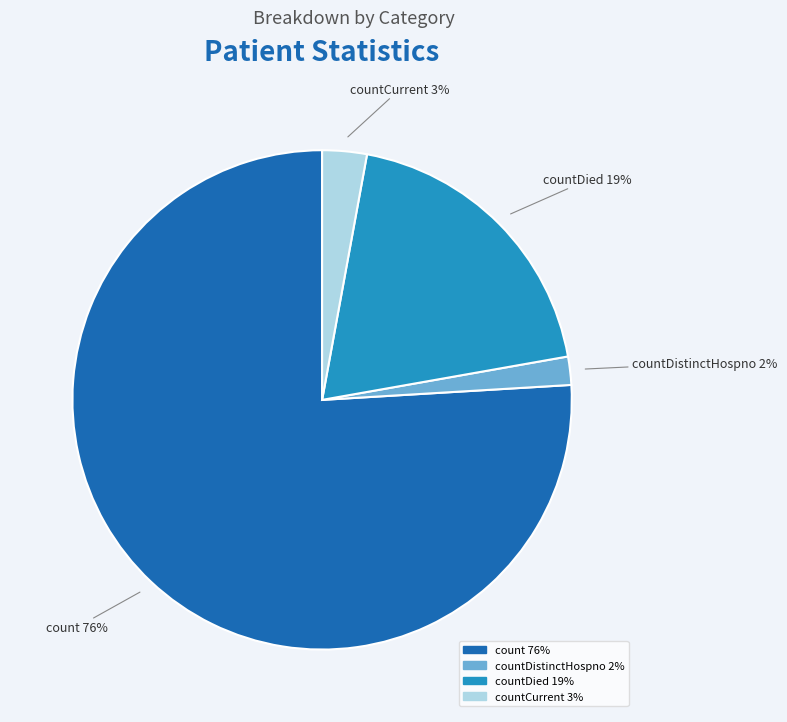

Is there any slice that represents more than half of the pie?

Yes